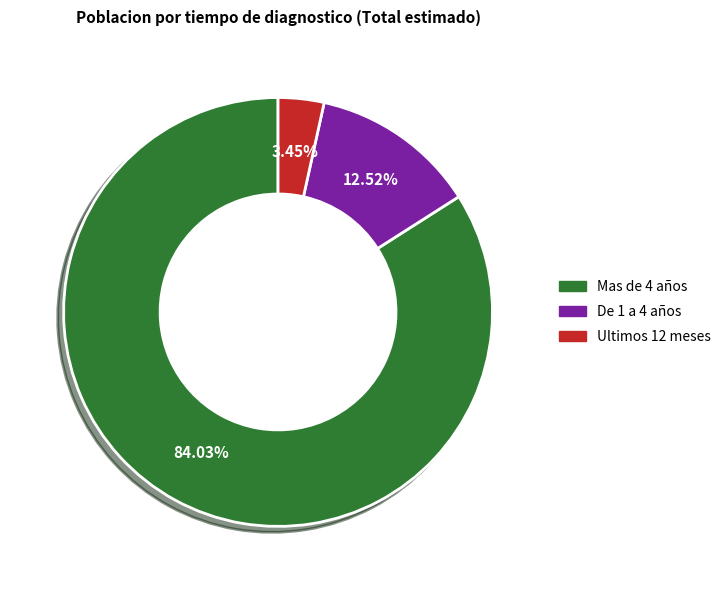

Which slice is the smallest?

Ultimos 12 meses